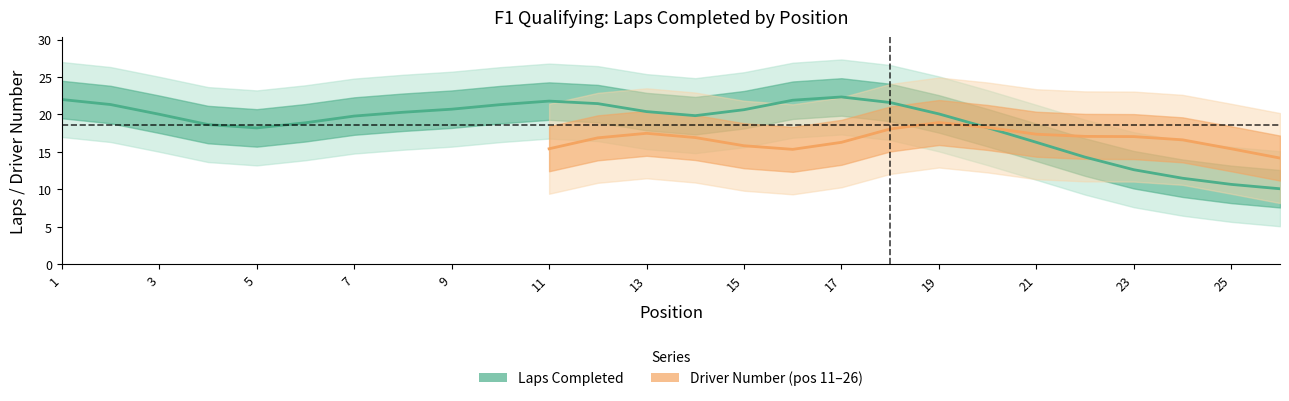

True or false: Laps has a value of 7 at 8.

False